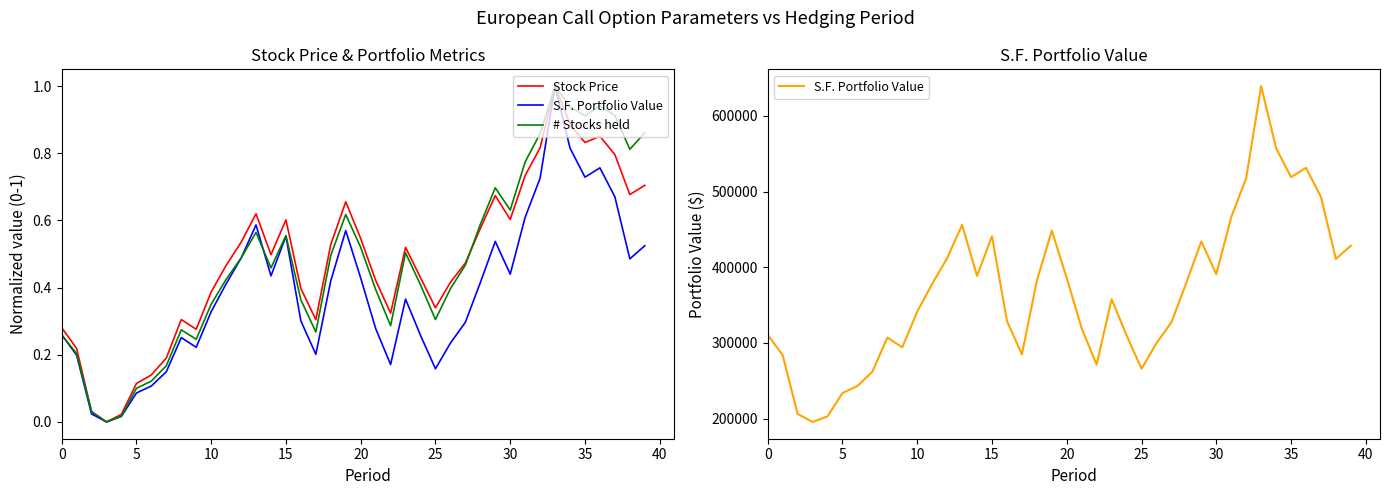

What are all the series names shown in the legend?

Stock Price, S.F. Portfolio Value, # Stocks held